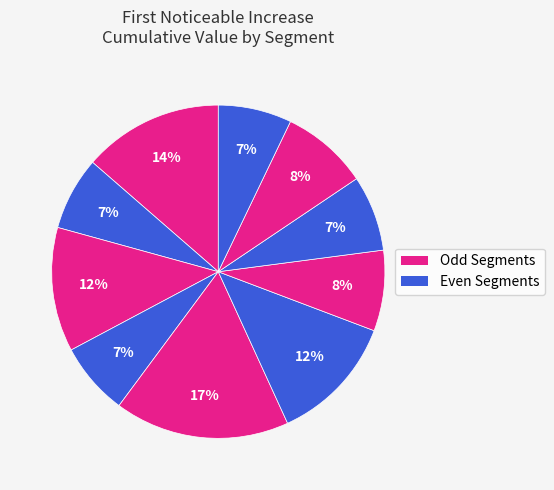

How many slices are in this pie chart?

10